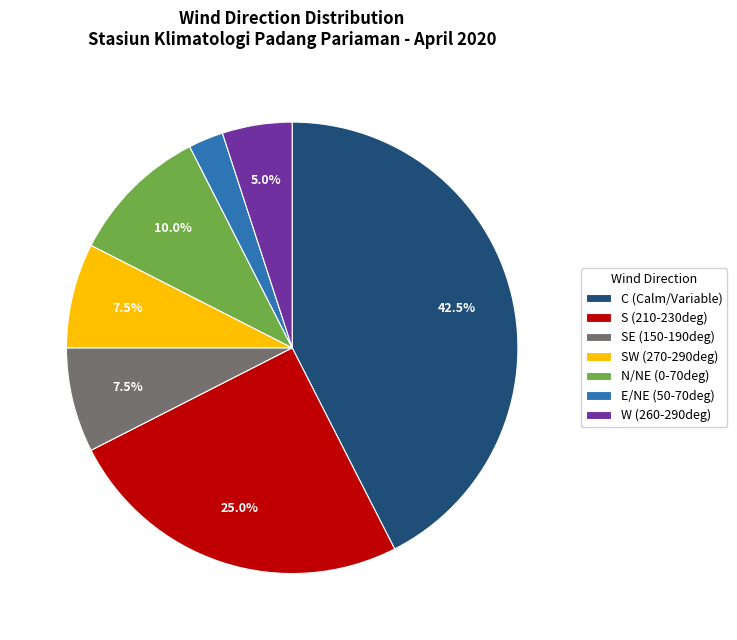

How much of the chart is everything except SE (150-190deg)?

92.5%